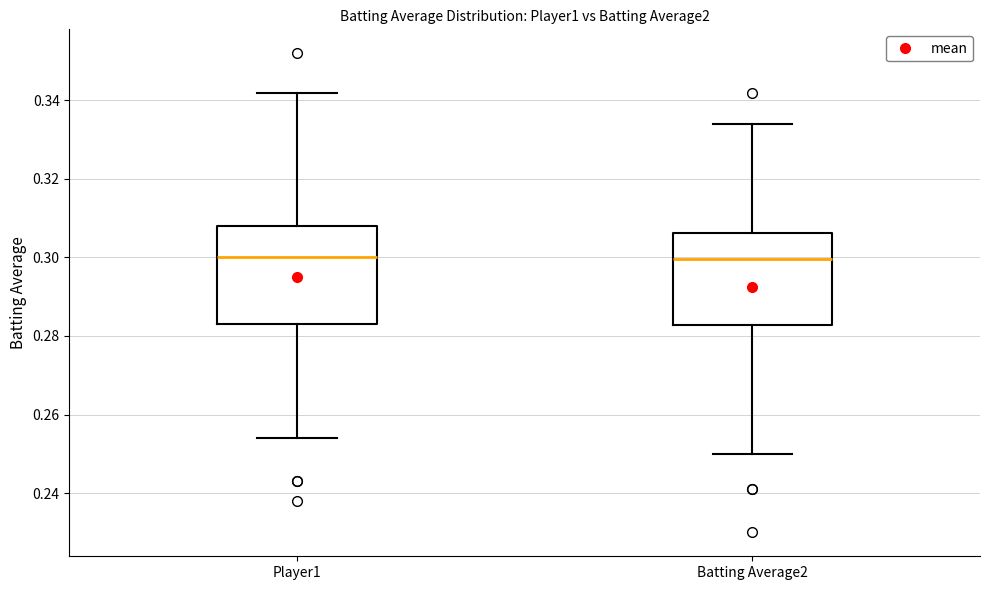

Reading left to right, transcribe this box plot: for each box, give where its median line is, the range the box spans, and where its two whiskers end, as read against the y-axis. The values are not printed on the chart, so give them approximately, as read against the axis.

Player1: median 0.300, box 0.284 to 0.308, whiskers 0.254 to 0.342
Batting Average2: median 0.300, box 0.282 to 0.306, whiskers 0.250 to 0.334